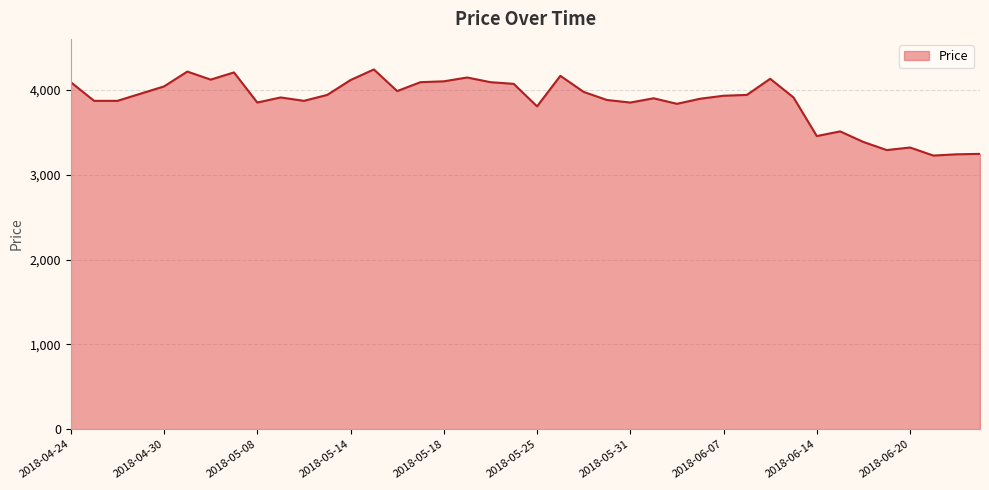

What is the greatest value displayed?

4240